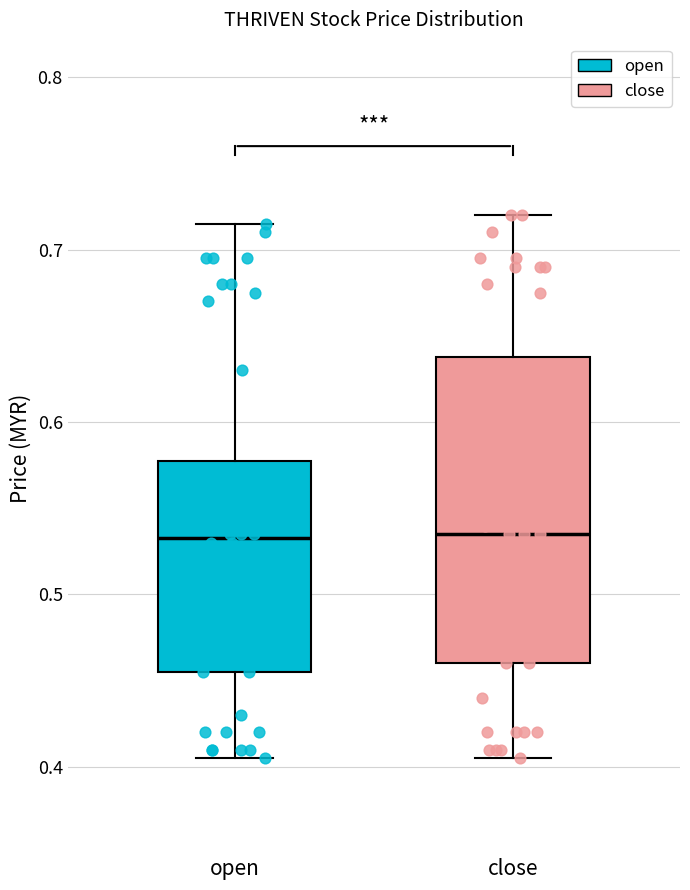

Reading left to right, read every box against the y-axis: the position of its median line, the range the box covers, and the ends of its whiskers. The values are not printed on the chart, so give them approximately, as read against the axis.

open: median 0.53, box 0.46 to 0.58, whiskers 0.41 to 0.72
close: median 0.54, box 0.46 to 0.64, whiskers 0.41 to 0.72